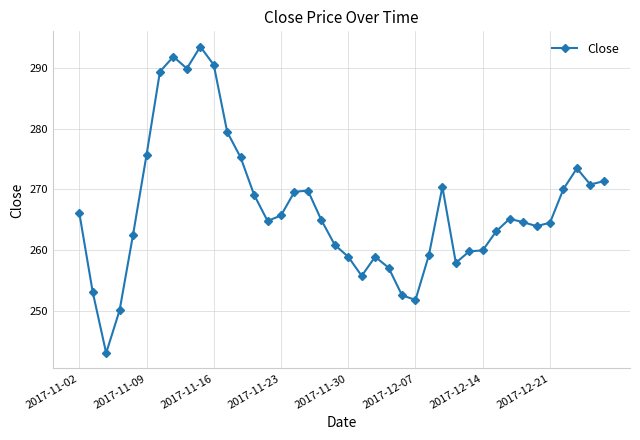

What is the value of the 30th point from the left?

259.8